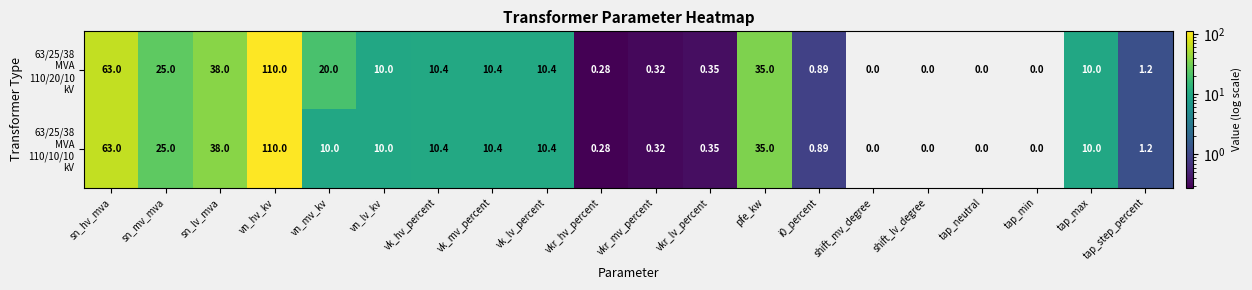

At which category does the chart reach its peak across all series?

vn_hv_kv